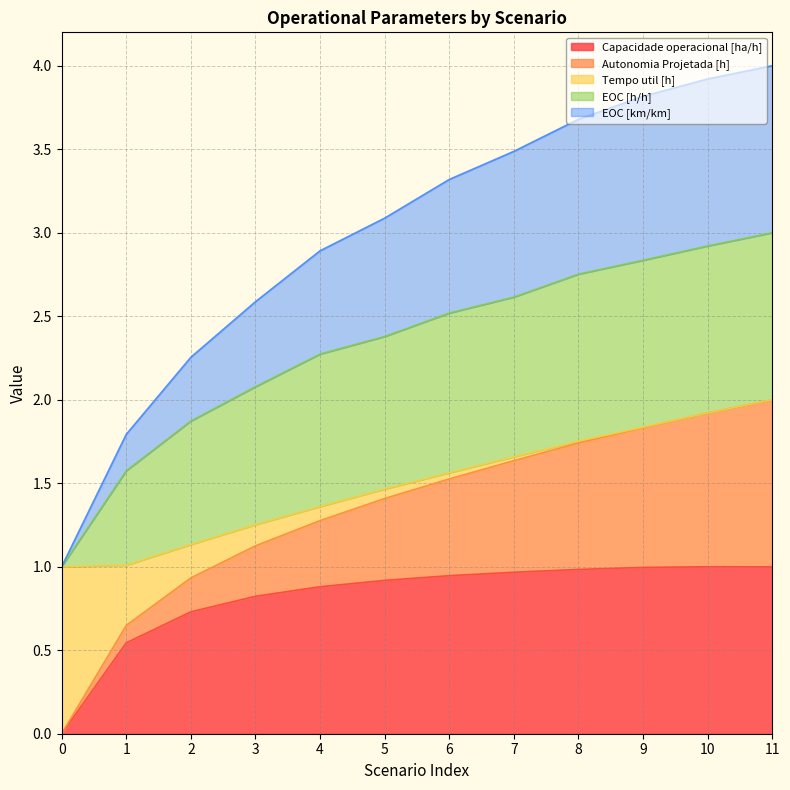

Which series has the largest total across all categories?

EOC [km/km]